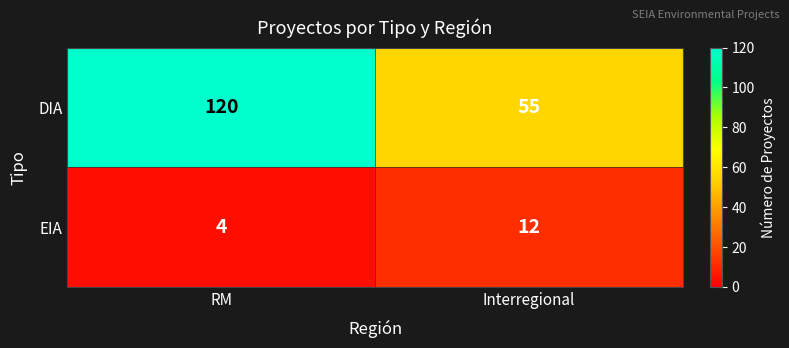

What is the spread (max minus min) of values at Interregional?

43